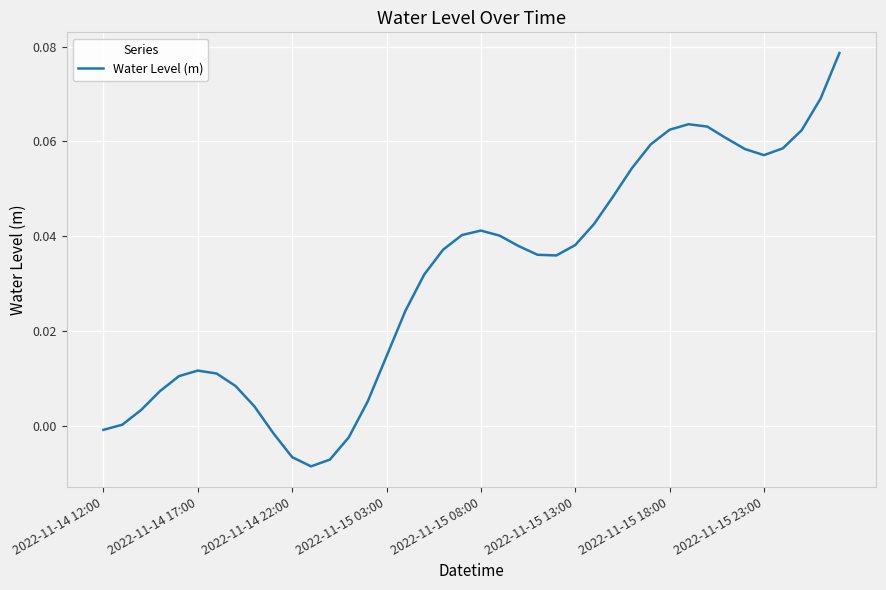

Count the number of data series in this chart.

1